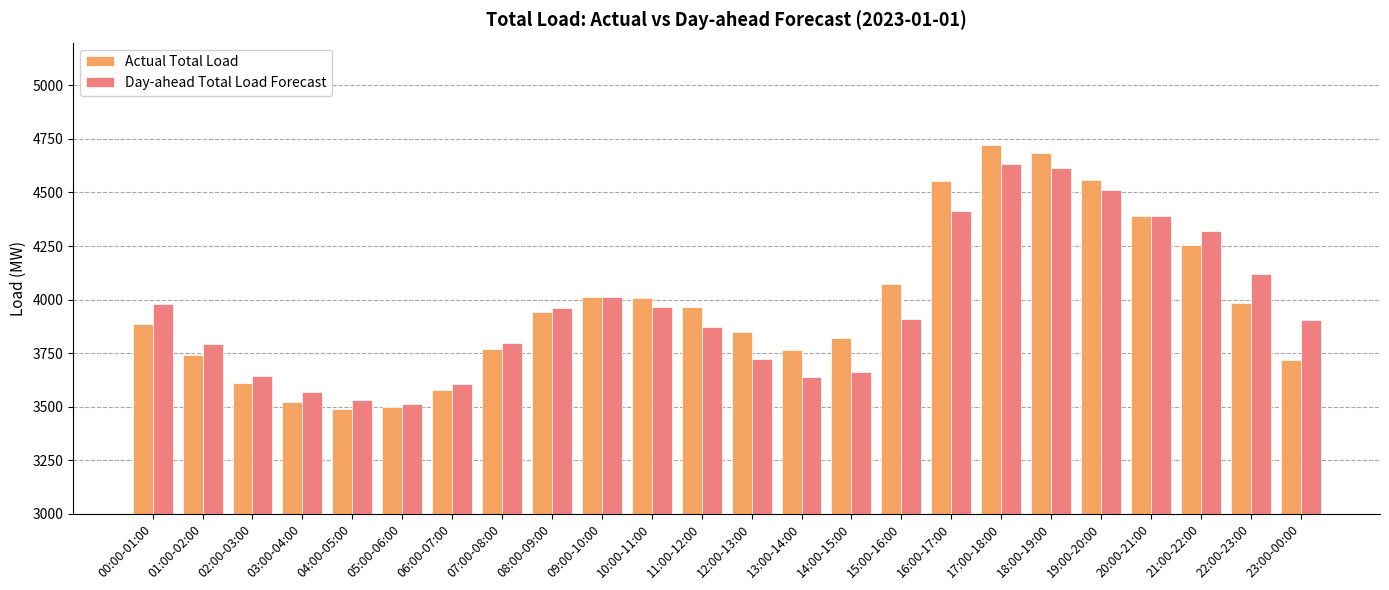

Rank the series at 15:00-16:00 from highest to lowest value.

Actual Total Load, Day-ahead Total Load Forecast